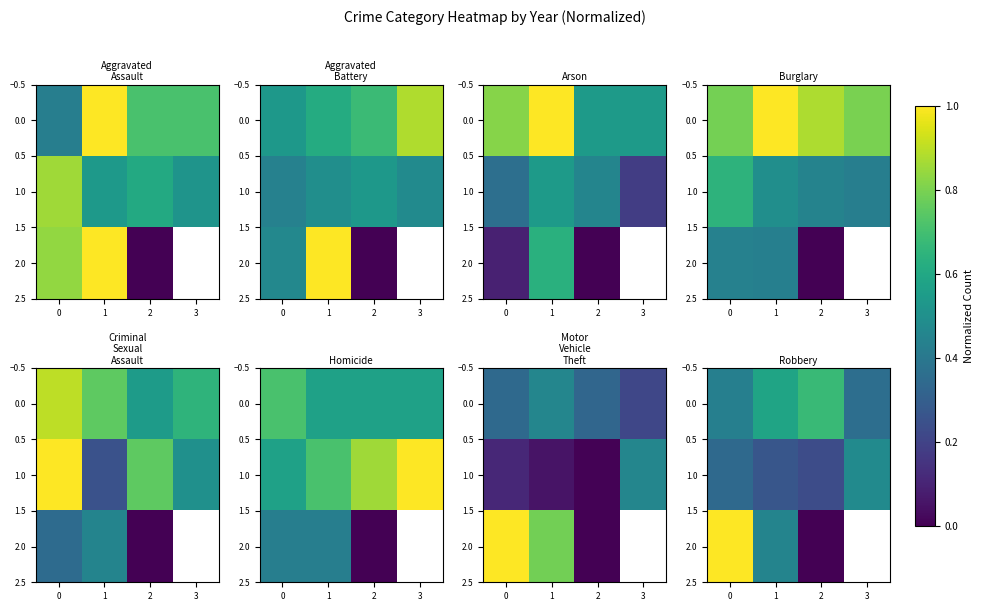

What is the maximum value shown in the chart?

1.0